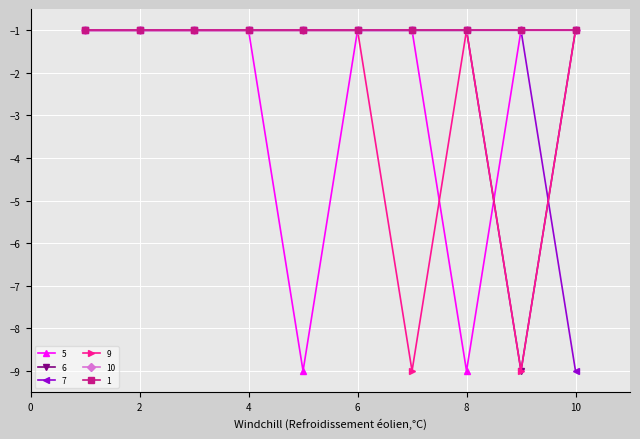

How many interior local valleys does the 9 series have?

2